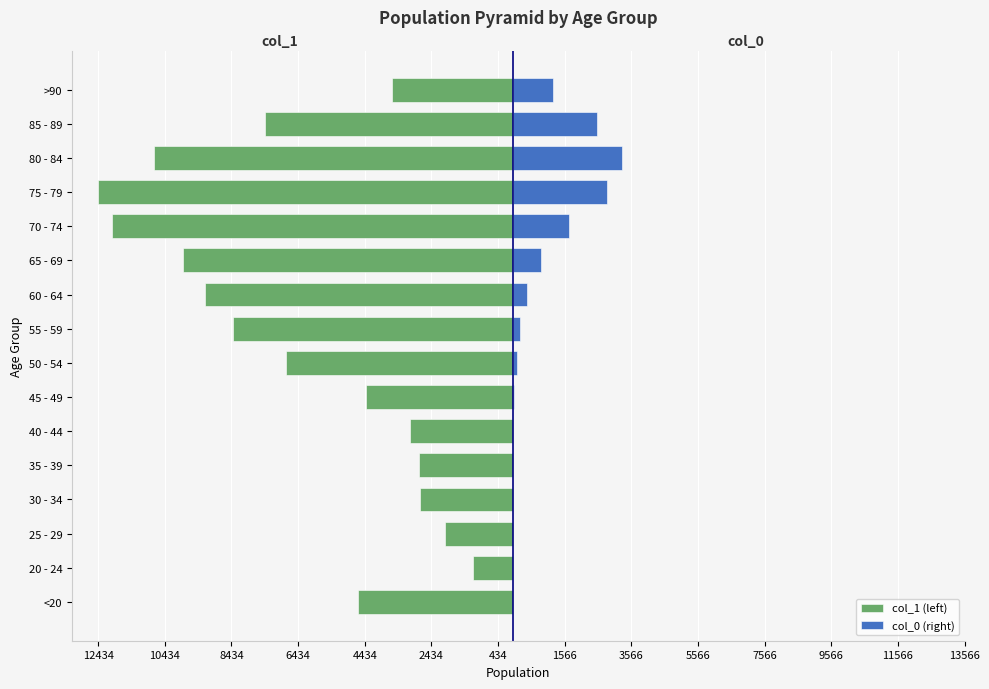

What is the lowest value of the col_1 (left) series?

-12434